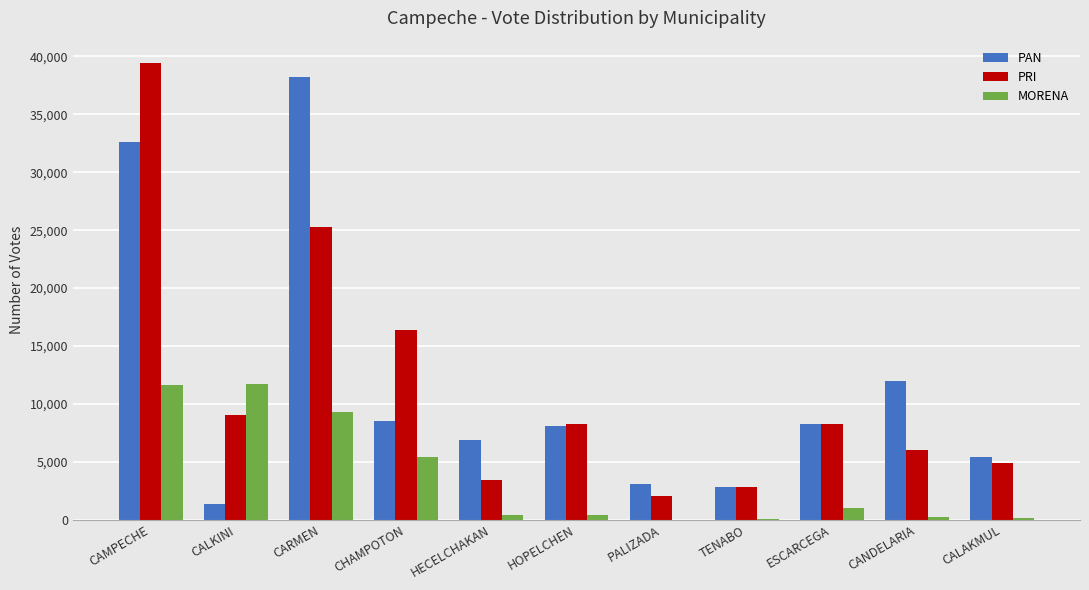

Is the value of PRI at TENABO greater than the value of PAN at CALAKMUL?

No